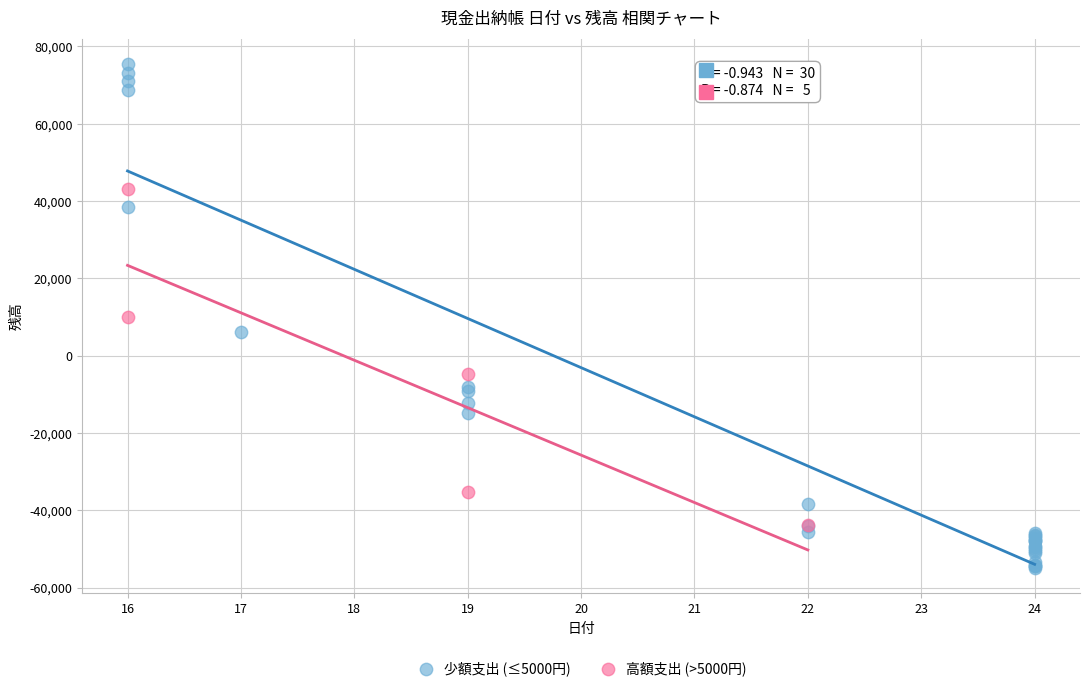

Which series contains the lowest Y value?

少額支出 (≤5000円)